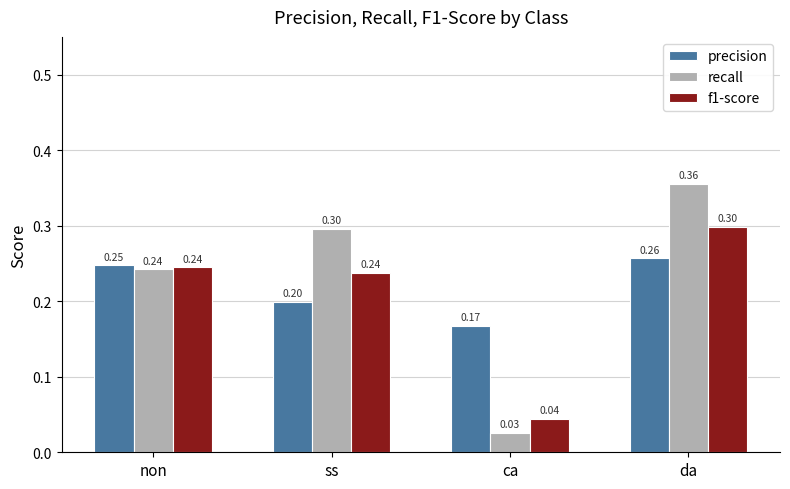

Is it true that f1-score equals 0.4 at ss?

False